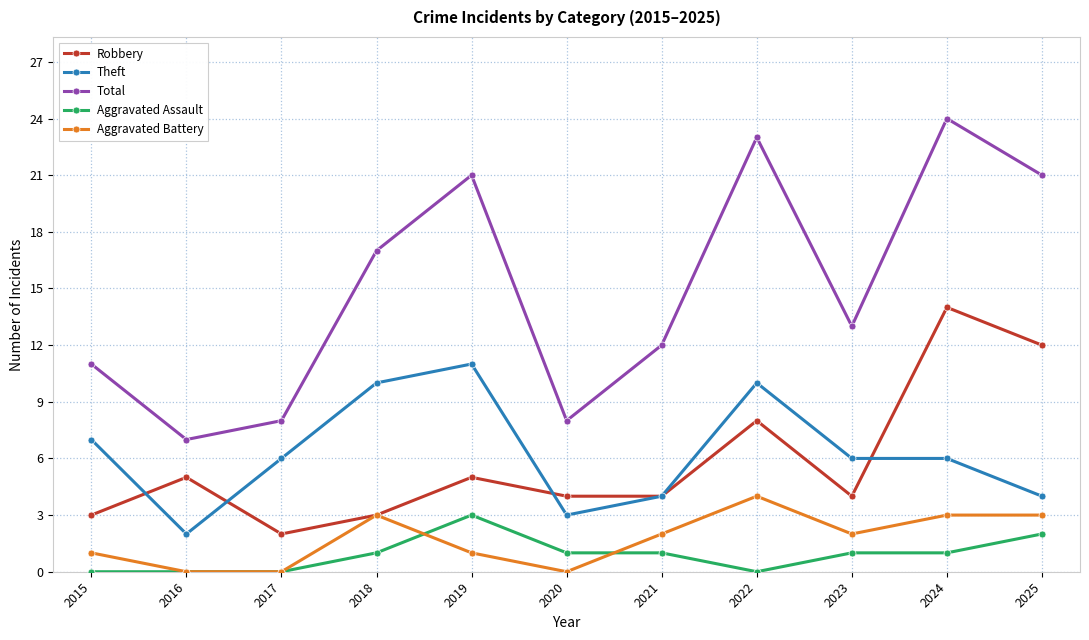

True or false: Aggravated Assault and Robbery cross at least once.

False